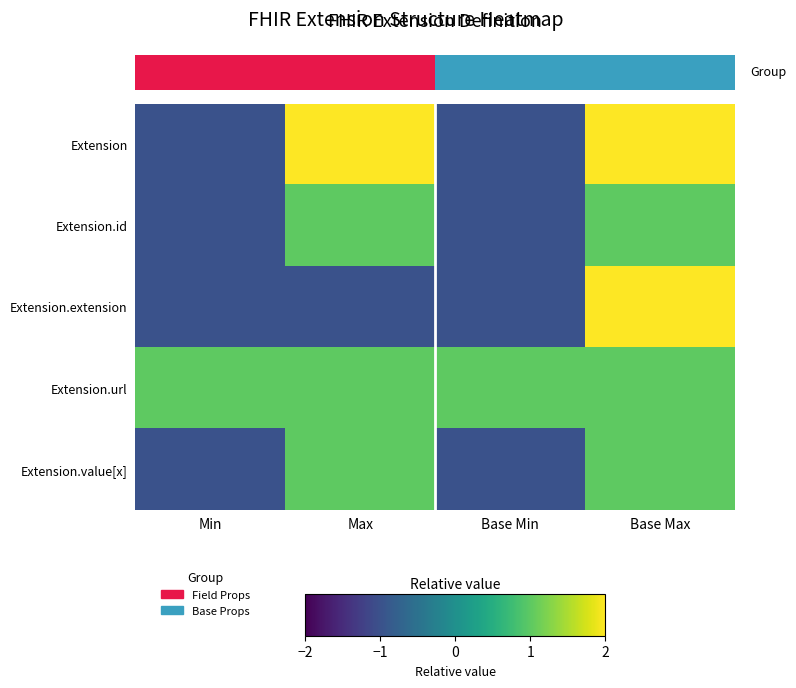

List the series in order of their peak value, highest first.

Extension, Extension.extension, Extension.id, Extension.url, Extension.value[x]